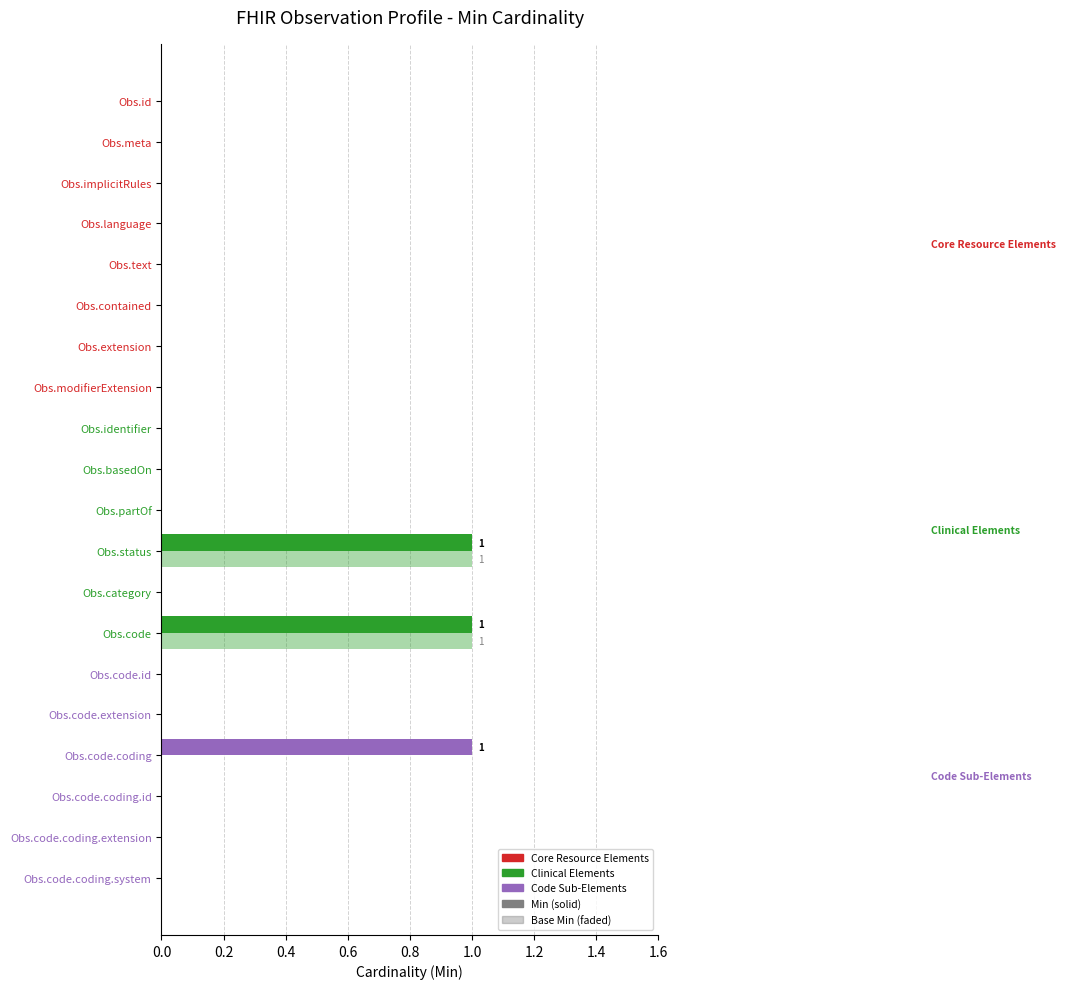

How many data points does each series have?

20